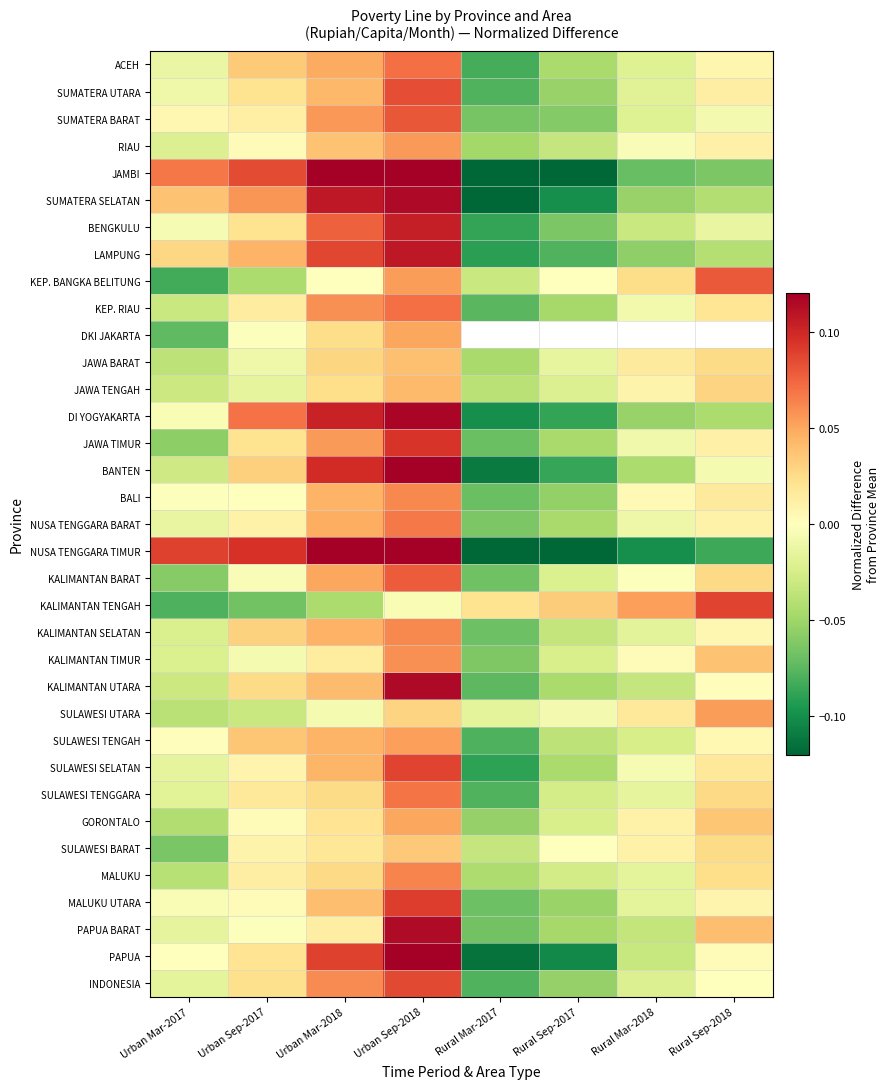

What is the difference between the second highest and second lowest values in the SULAWESI TENGAH series?

0.1